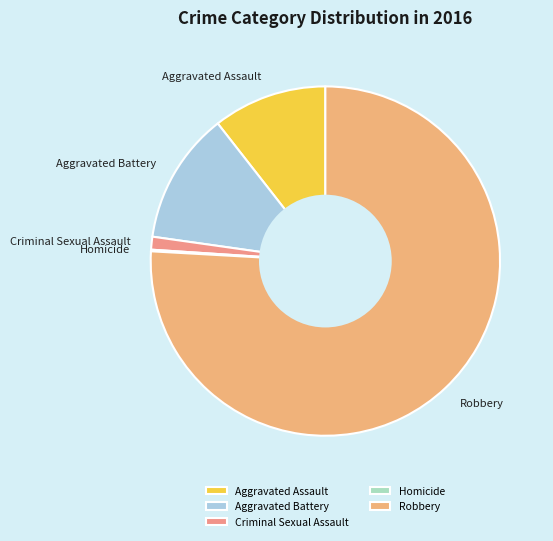

Do Criminal Sexual Assault and Aggravated Assault together represent more than half of the pie?

No